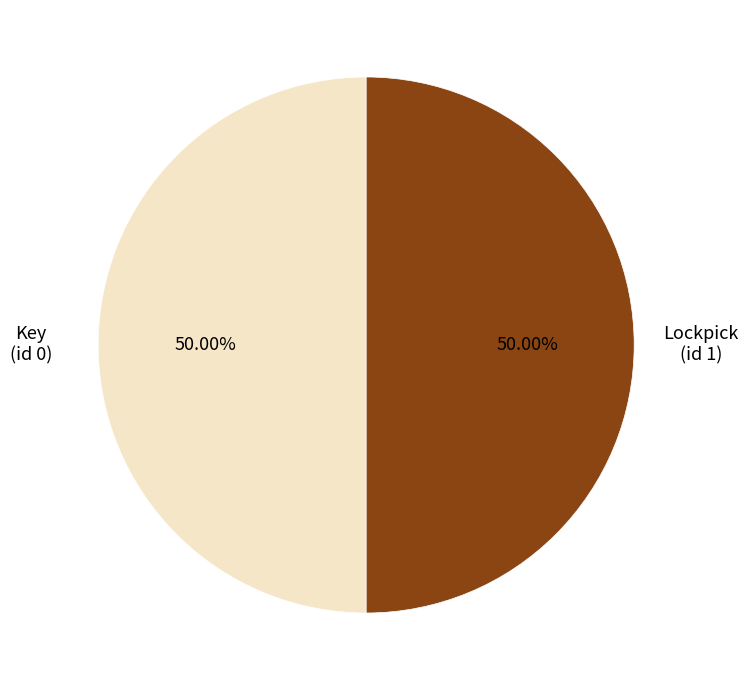

Approximately how many times larger is the value at Lockpick compared to Key?

1.0